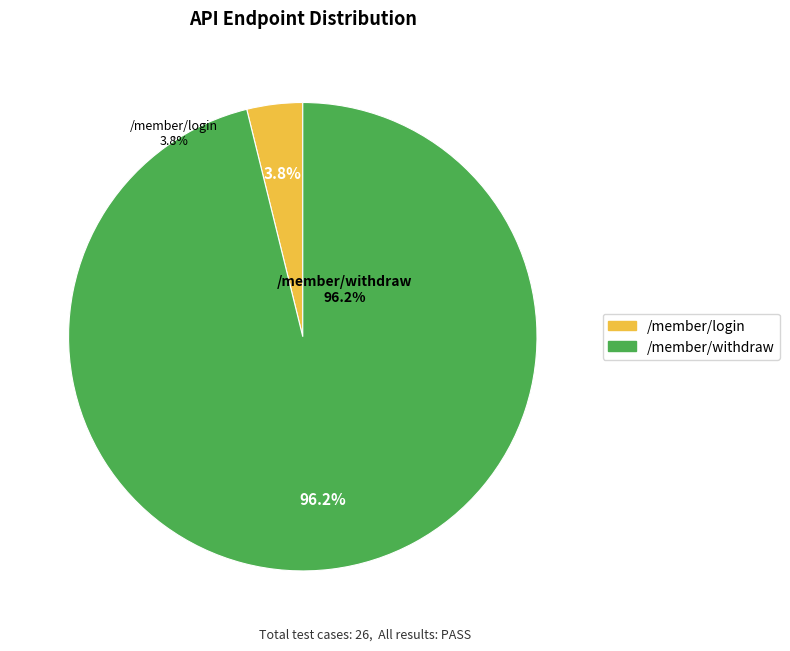

Rank the categories by value from lowest to highest.

/member/login, /member/withdraw